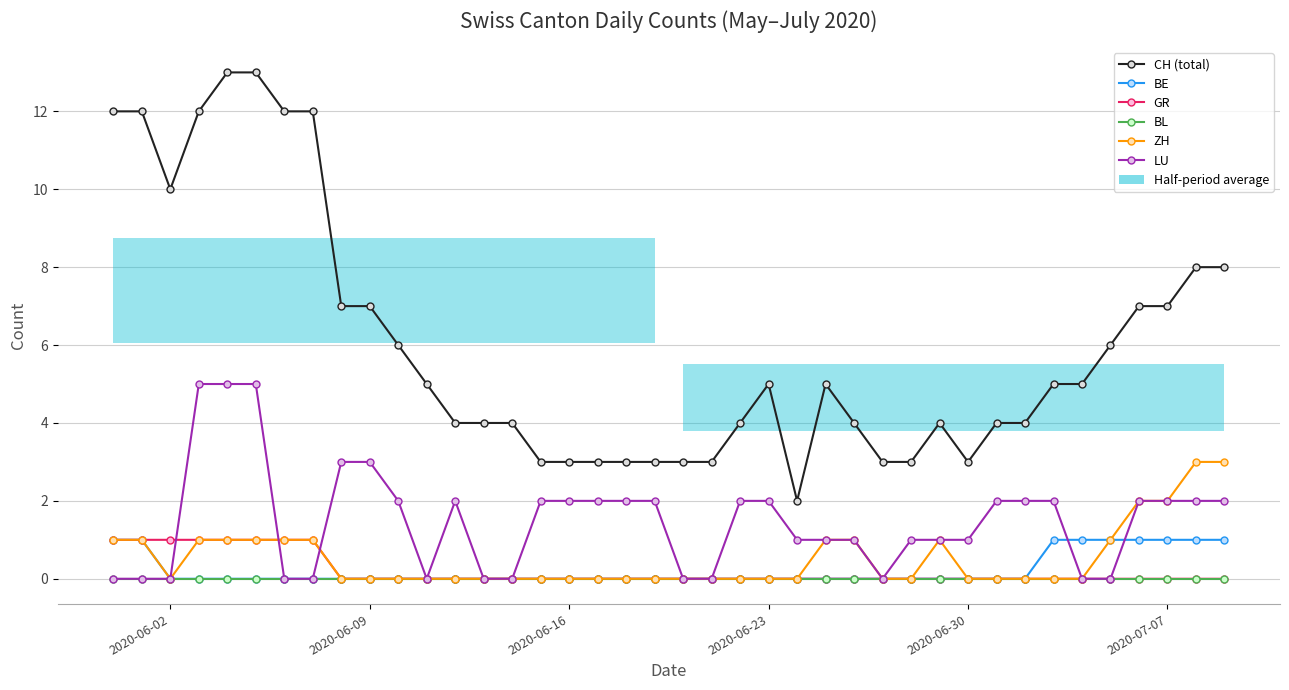

What is the average value of the LU series?

1